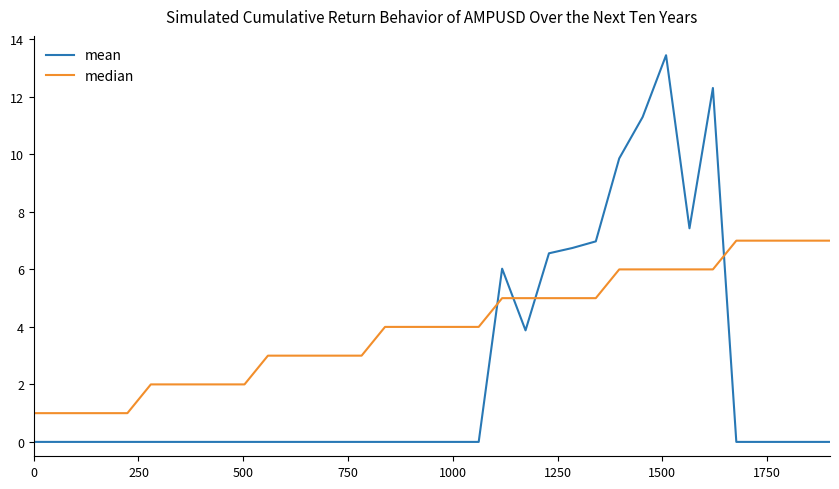

What is the sum of all mean values?

84.5